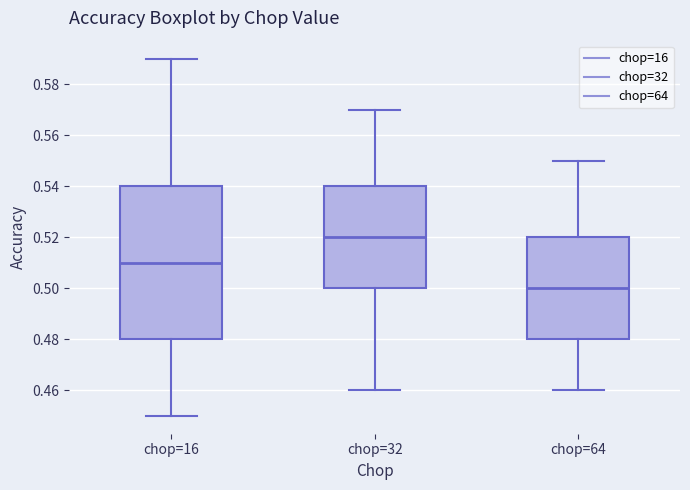

Reading left to right, read every box against the y-axis: the position of its median line, the range the box covers, and the ends of its whiskers. The values are not printed on the chart, so give them approximately, as read against the axis.

chop=16: median 0.51, box 0.48 to 0.54, whiskers 0.45 to 0.59
chop=32: median 0.52, box 0.50 to 0.54, whiskers 0.46 to 0.57
chop=64: median 0.50, box 0.48 to 0.52, whiskers 0.46 to 0.55